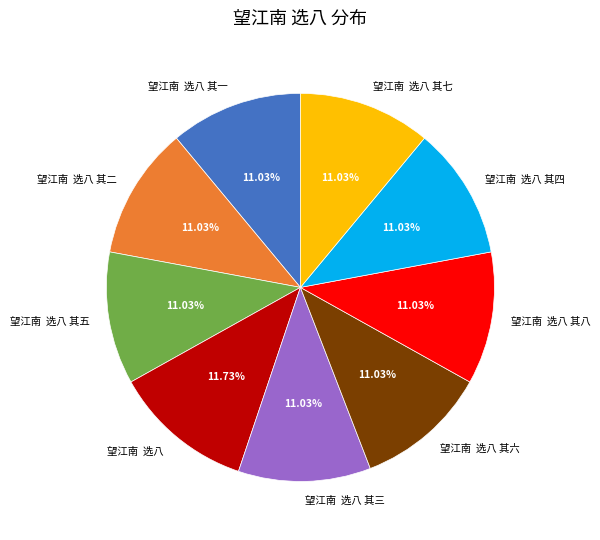

To the nearest percent, what is the difference between the largest and smallest slice percentages?

1%